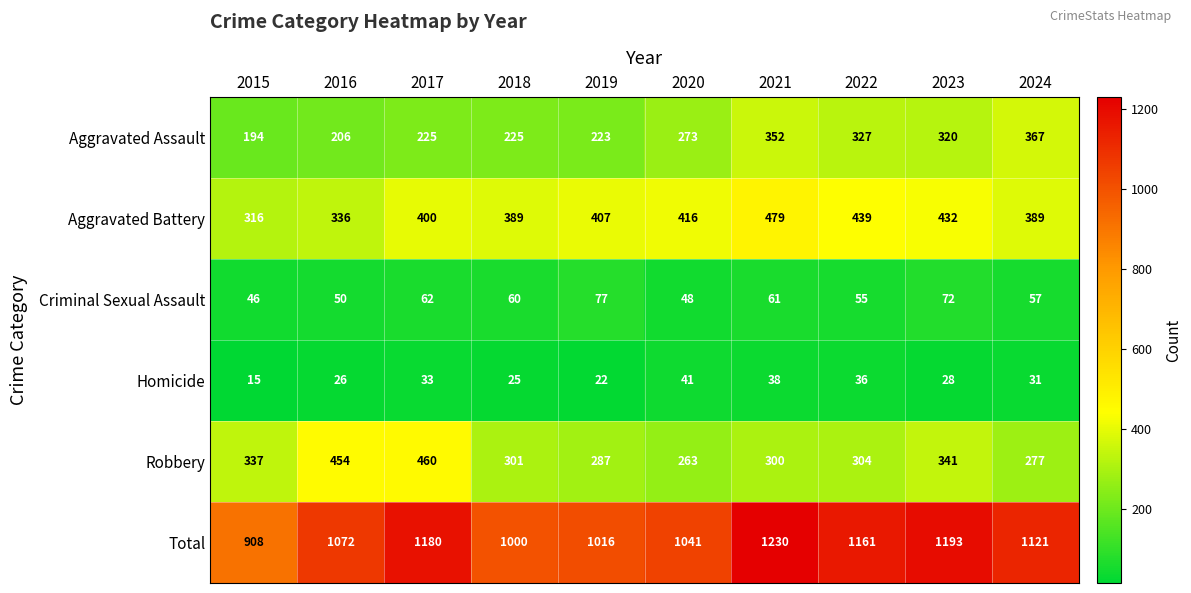

What is the approximate value of Total at 2016, to the nearest 10?

1070